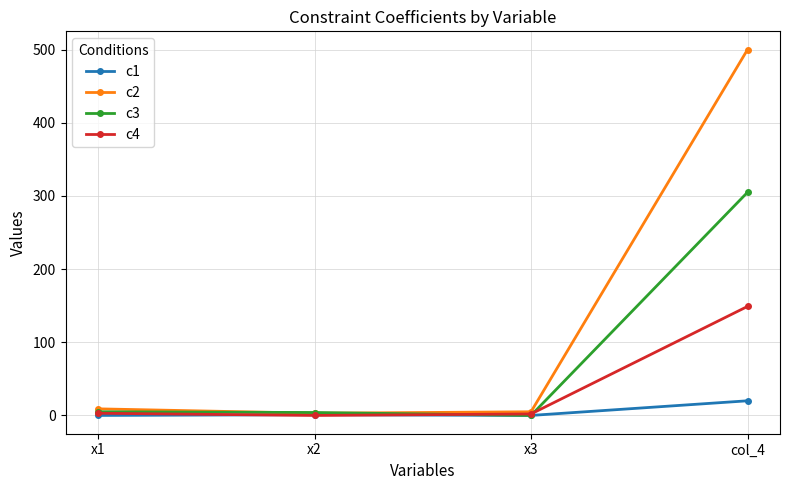

What is the label of the 2nd point from the left?

x2